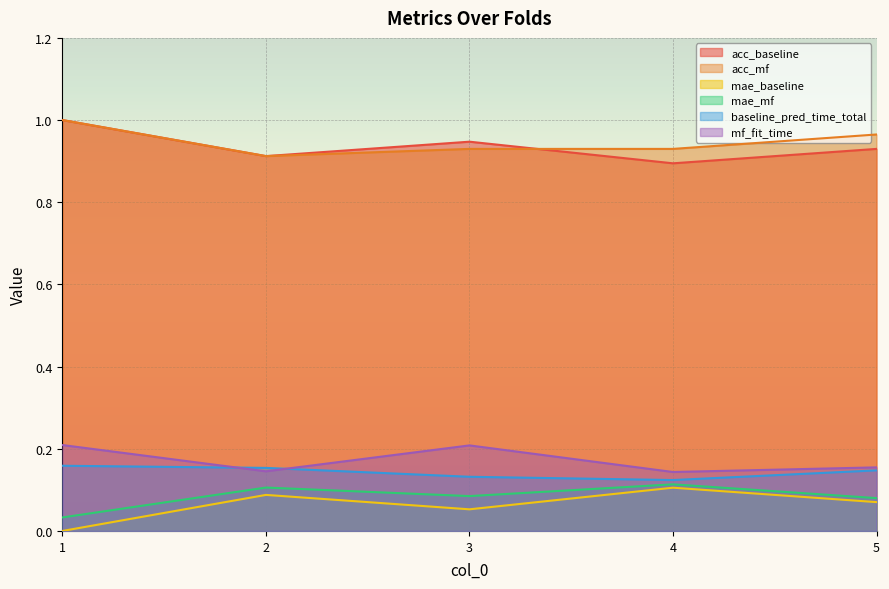

At which label is acc_mf closest to 0?

2